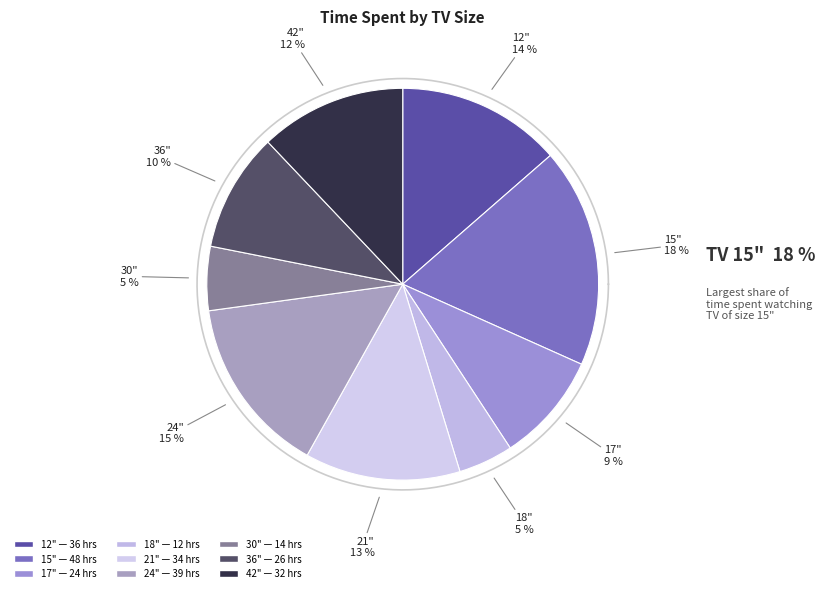

What percentage do 12" and 30" together represent?

18.9%